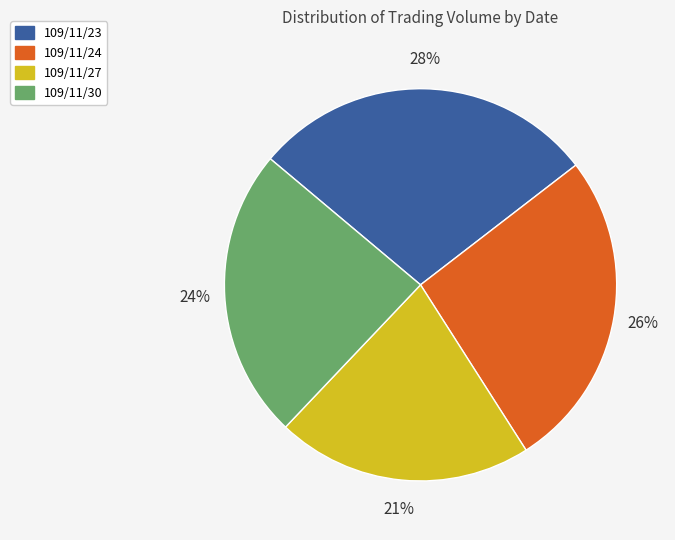

What is the largest slice in the pie chart?

109/11/23